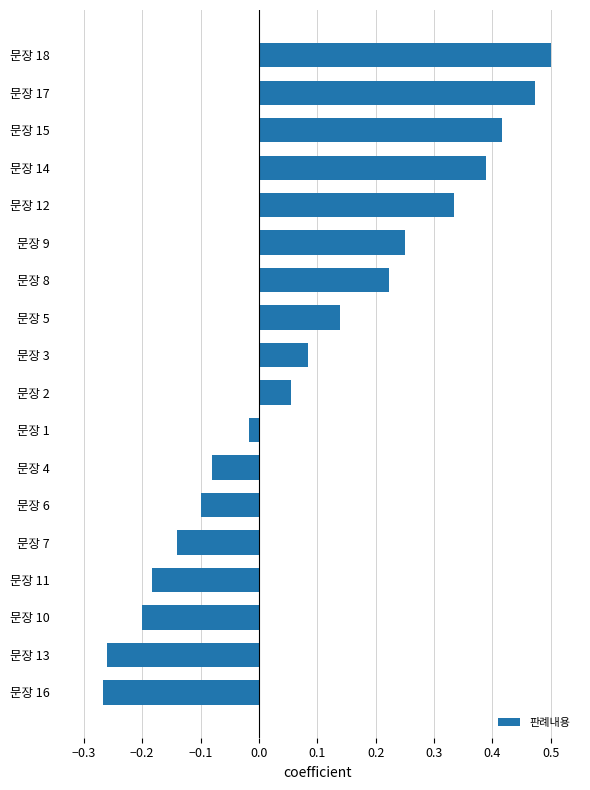

Is it true that the value at 문장 18 is 0.5?

True